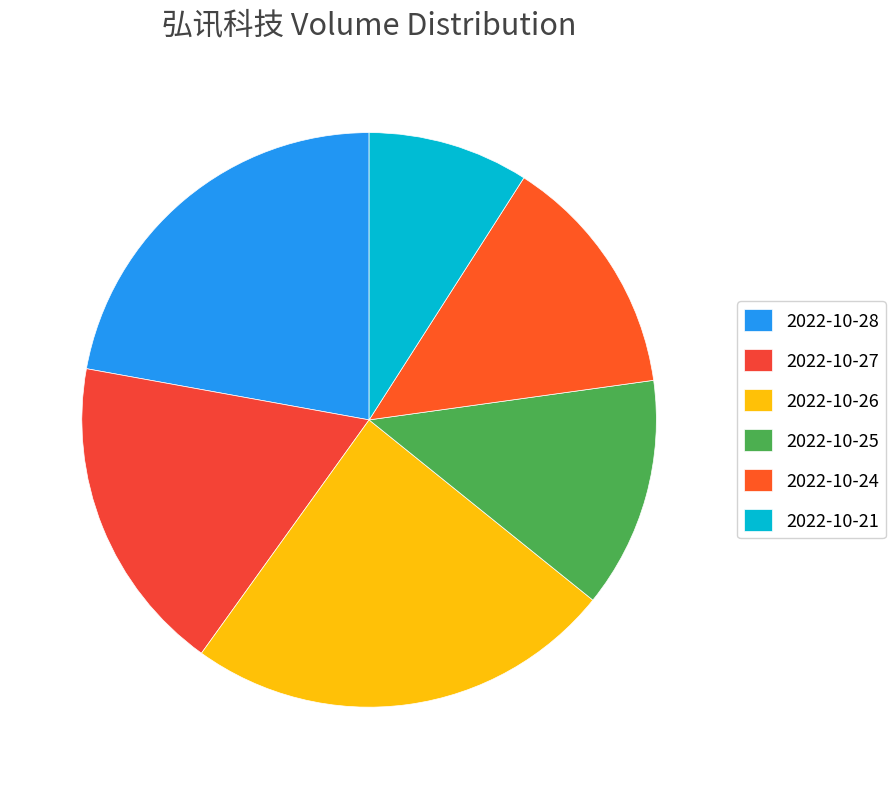

How many slices are in this pie chart?

6